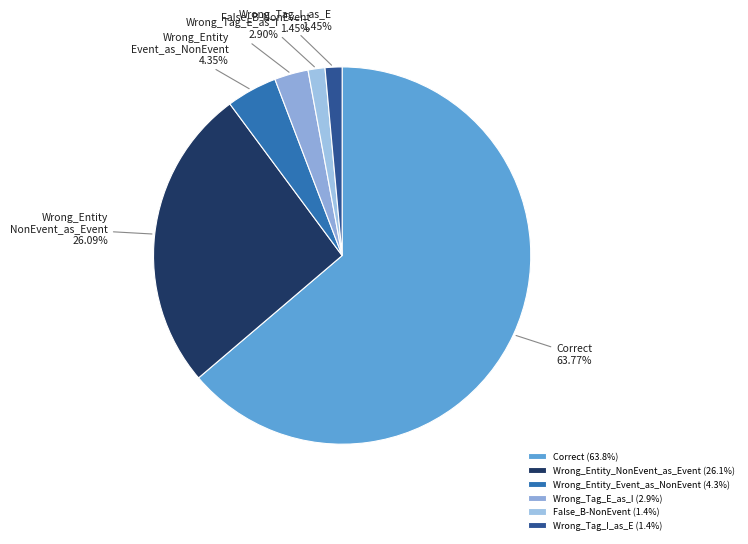

How many slices are in this pie chart?

6